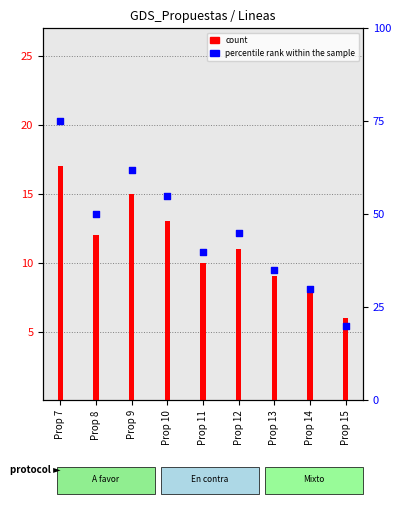

At how many categories does at least one series exceed 74?

1